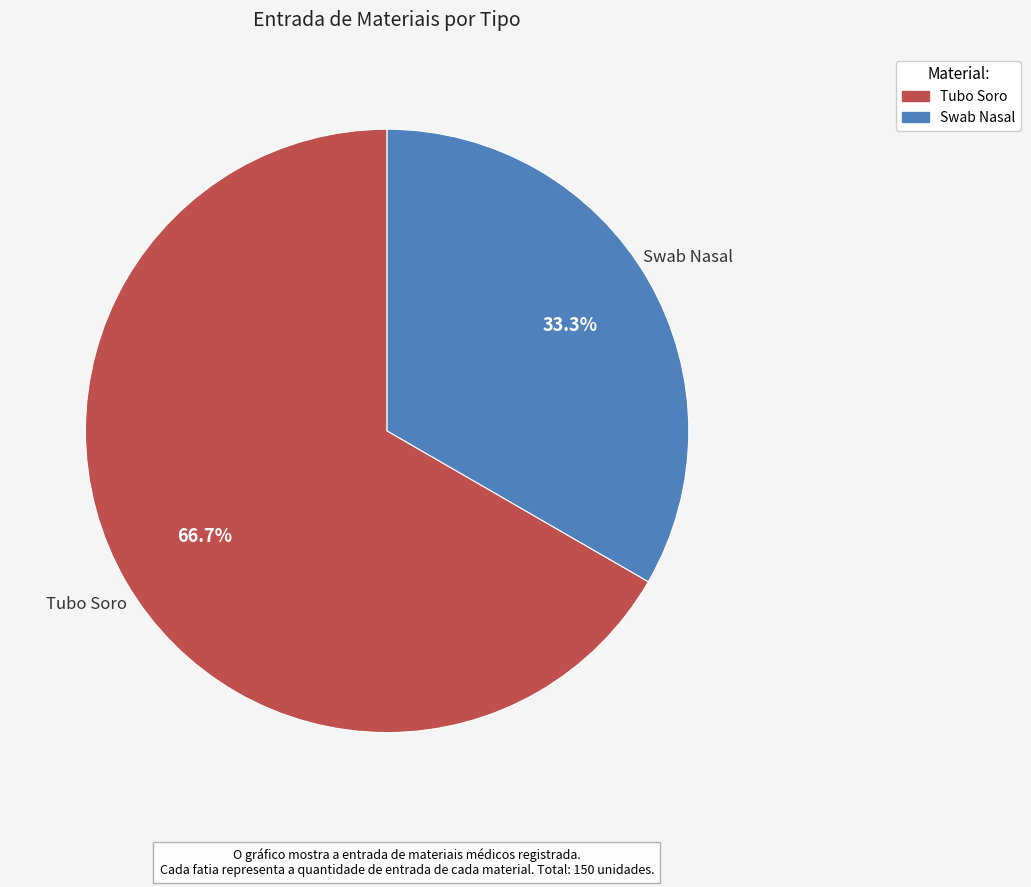

Combined, do Tubo Soro and Swab Nasal account for over 50%?

Yes